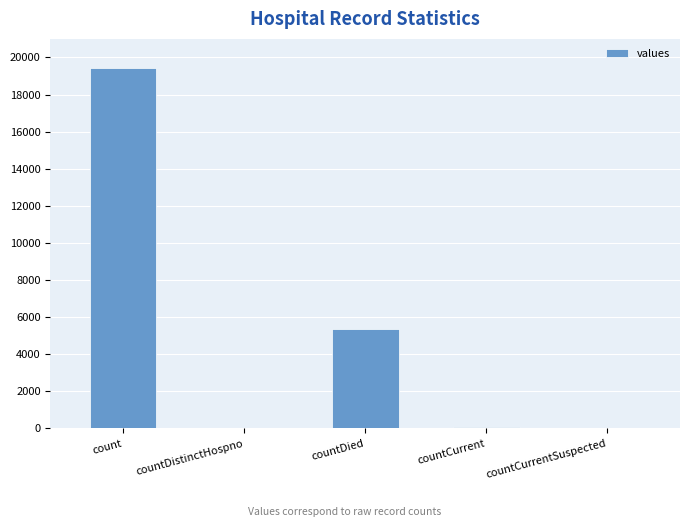

Count the number of data series in this chart.

1